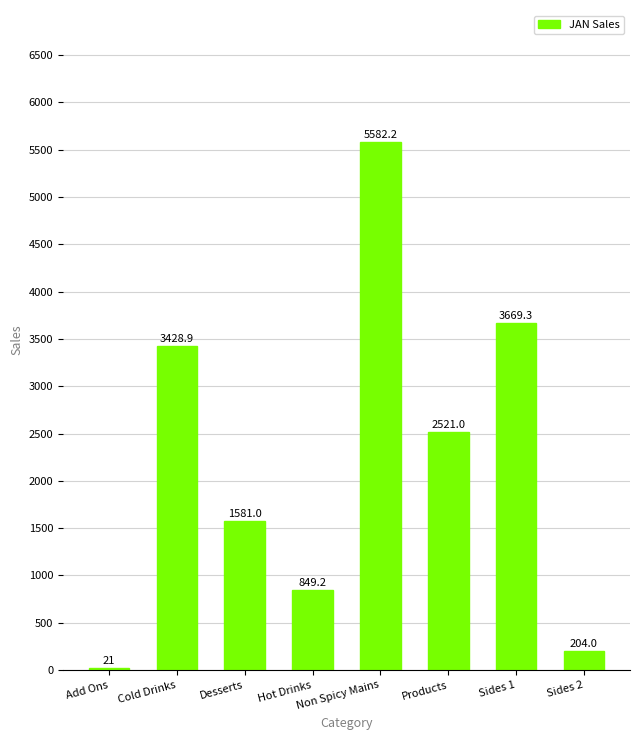

Reading left to right, what are all the values shown in this chart?

Add Ons=21.0	Cold Drinks=3428.9	Desserts=1581.0	Hot Drinks=849.2	Non Spicy Mains=5582.2	Products=2521.0	Sides 1=3669.3	Sides 2=204.0